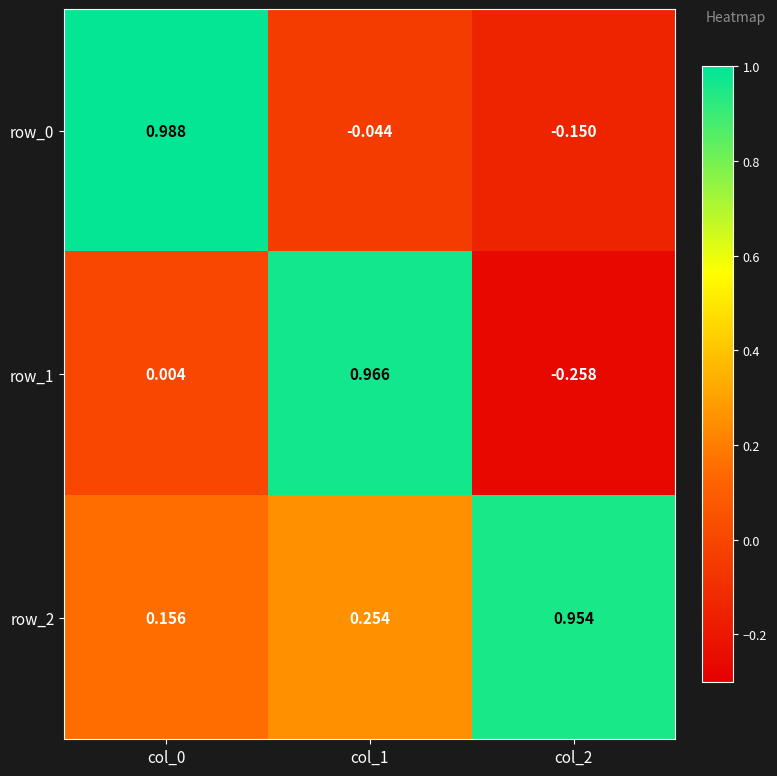

How many data points does each series have?

3